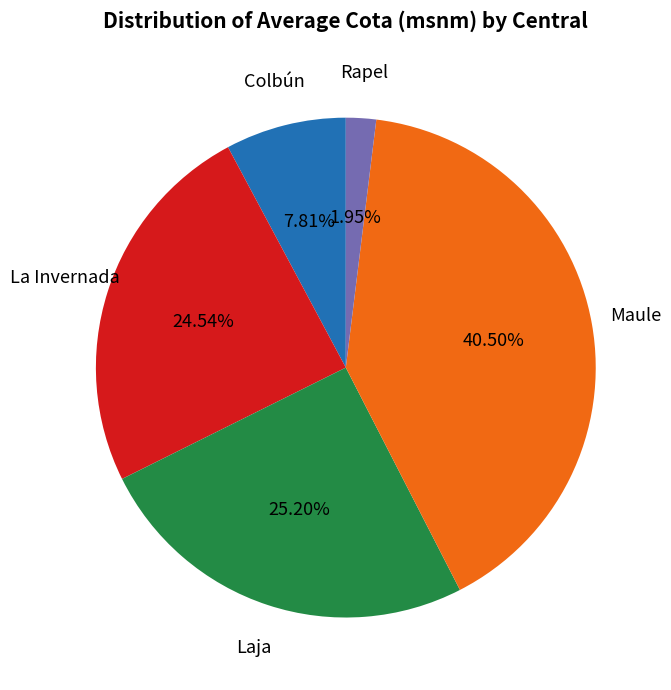

What percentage is NOT represented by Maule?

59.5%